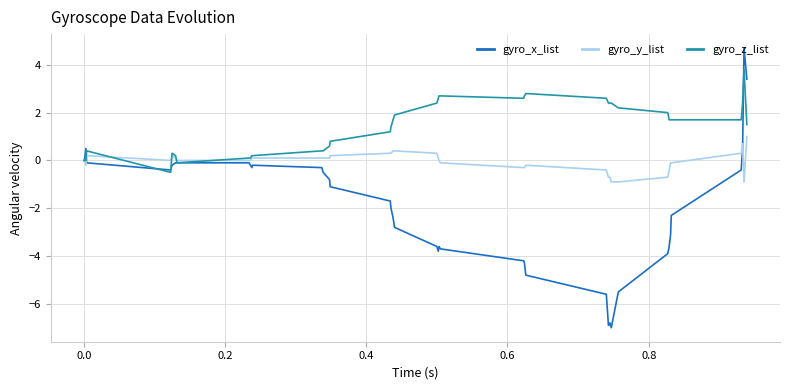

List the series in order of their peak value, highest first.

gyro_x_list, gyro_z_list, gyro_y_list